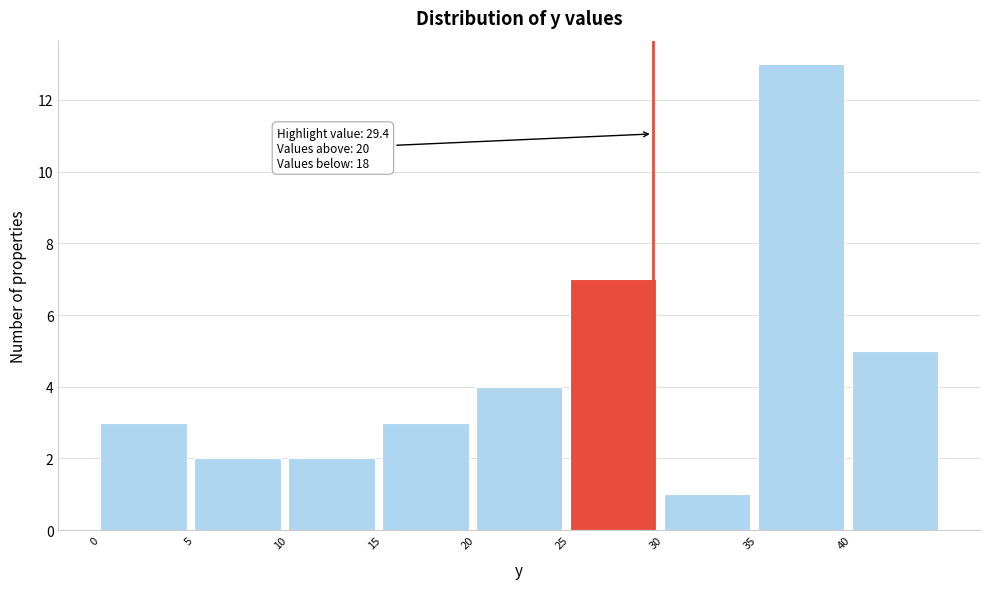

Over which range of the x-axis is the bar tallest?

35 to 40